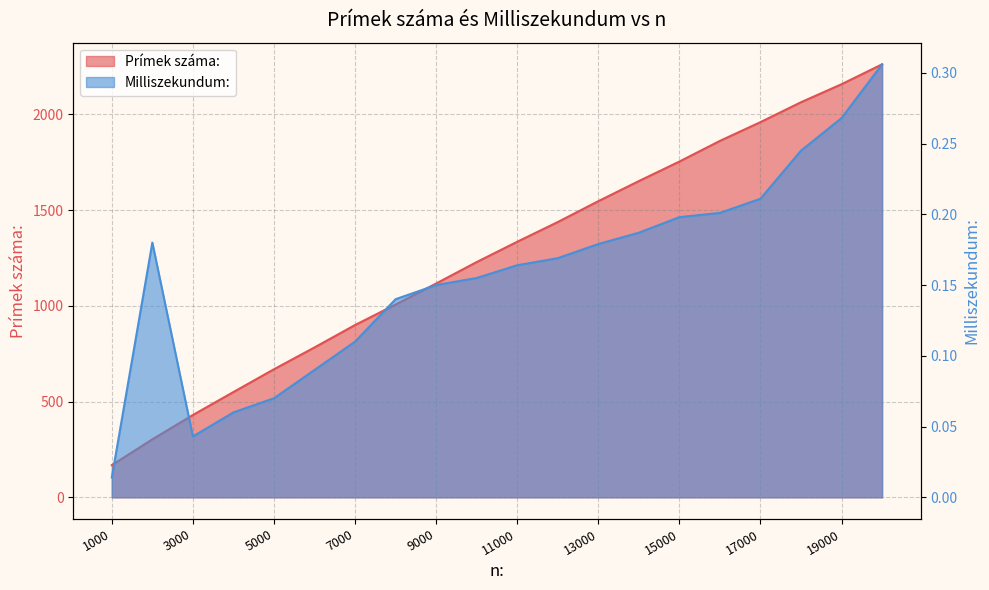

List the labels in order of Milliszekundum: value, smallest first.

1000, 3000, 4000, 5000, 6000, 7000, 8000, 9000, 10000, 11000, 12000, 13000, 2000, 14000, 15000, 16000, 17000, 18000, 19000, 20000